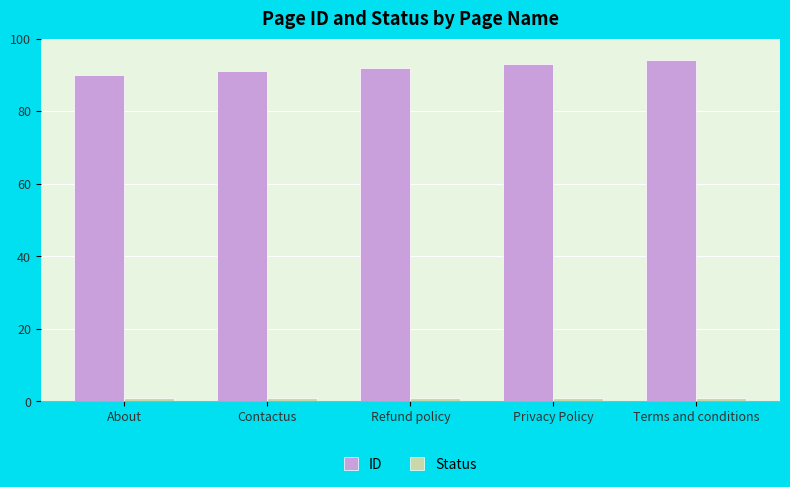

Rank the series at Privacy Policy from highest to lowest value.

ID, Status